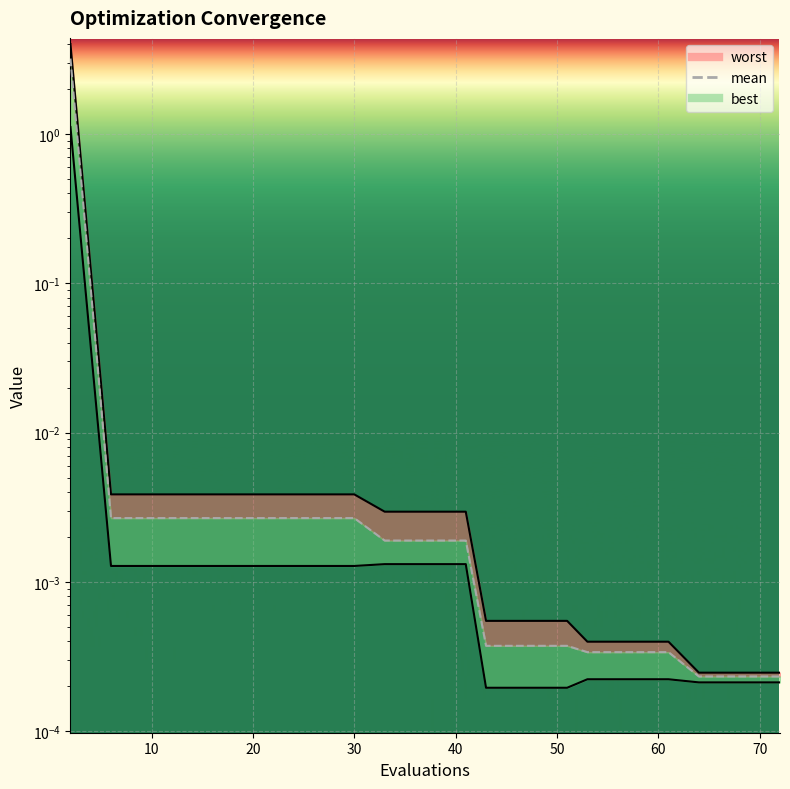

The value of mean at 9 is 0.0. True or false?

False